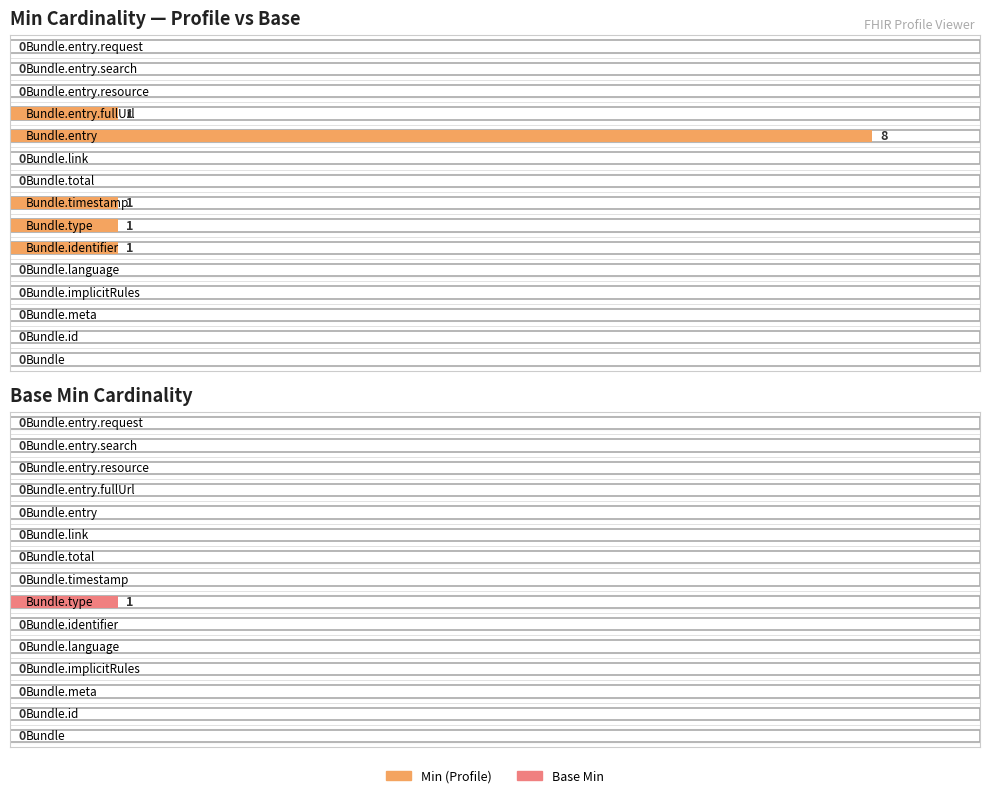

What is the difference between the maximum and minimum values in the min_values series?

8